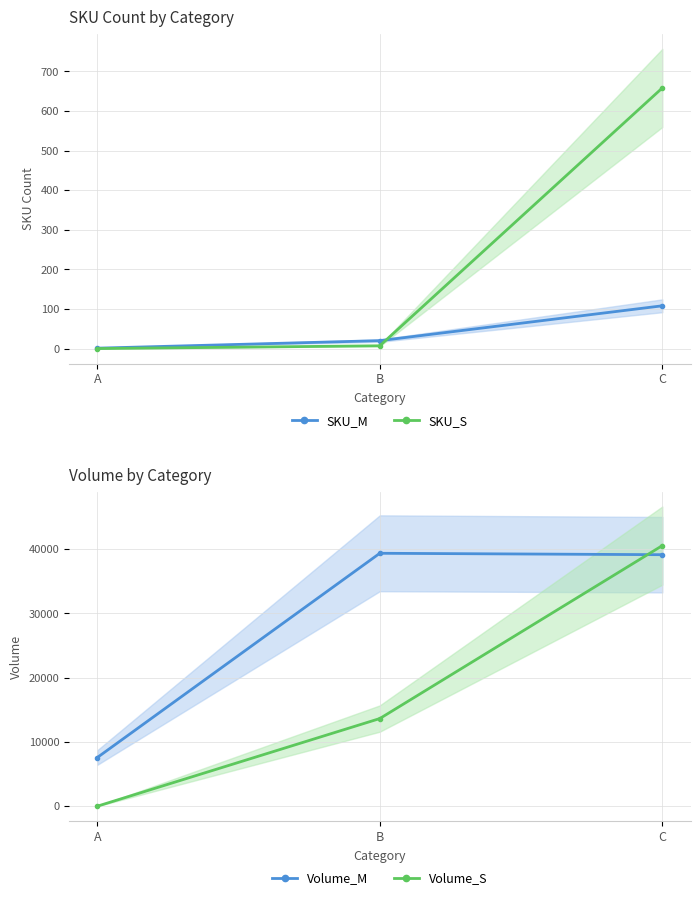

Does the chart have visible grid lines?

Yes